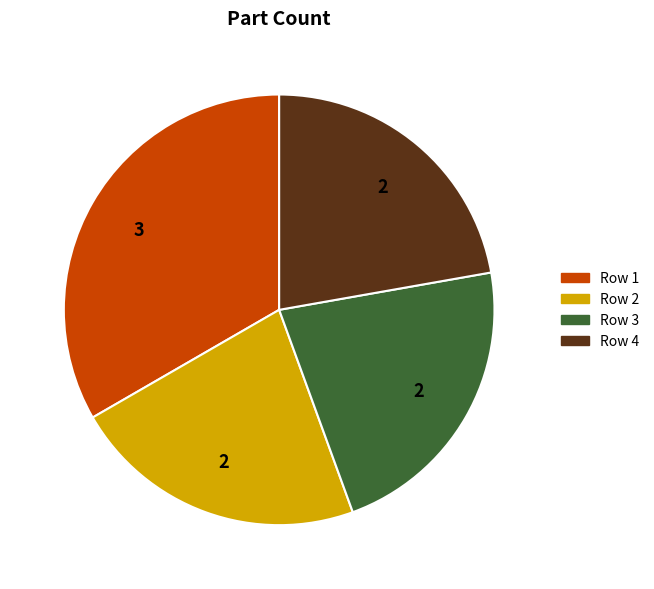

Is there a majority slice in this chart?

No